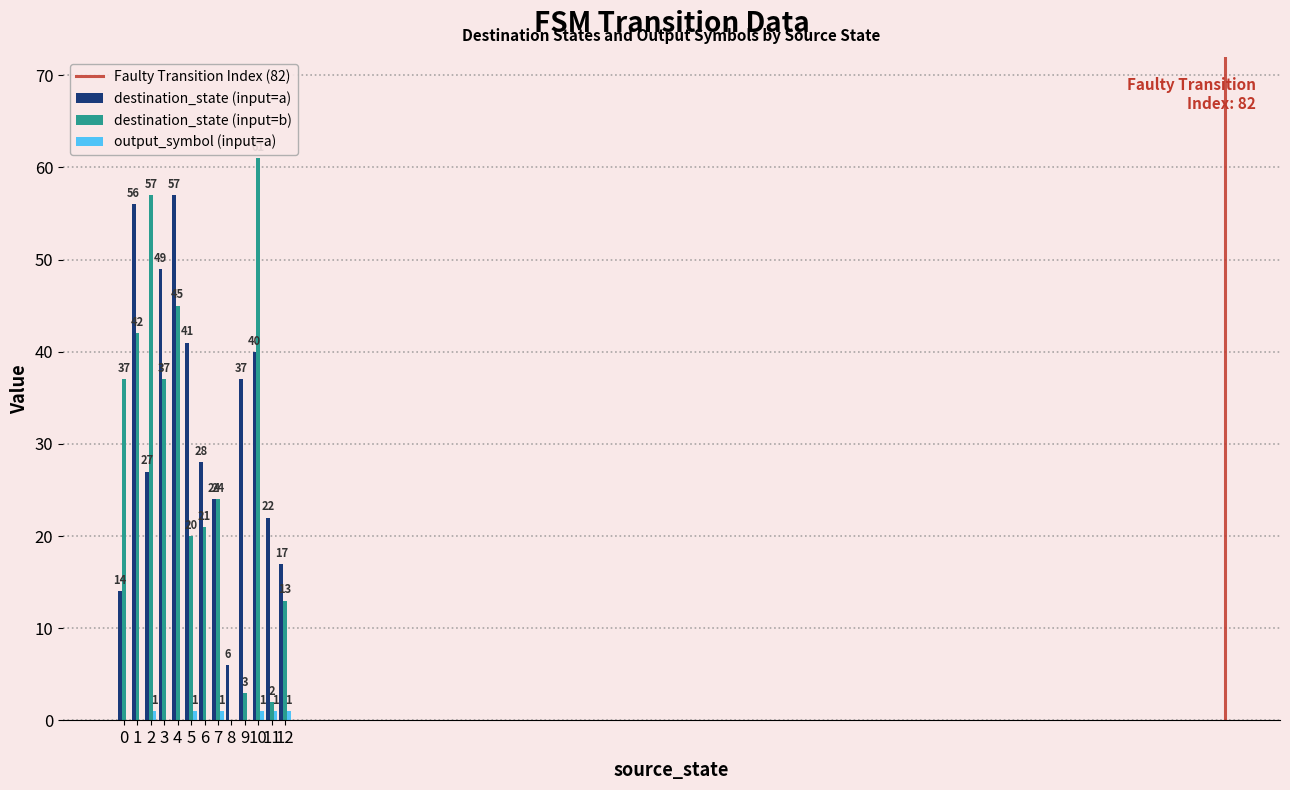

What is the maximum value shown in the chart?

61